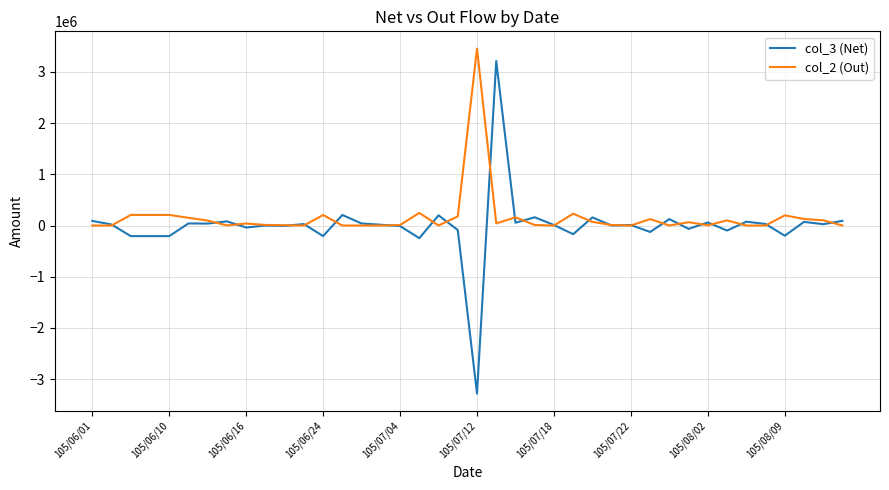

Which series has the widest spread of values?

col_3 (Net)